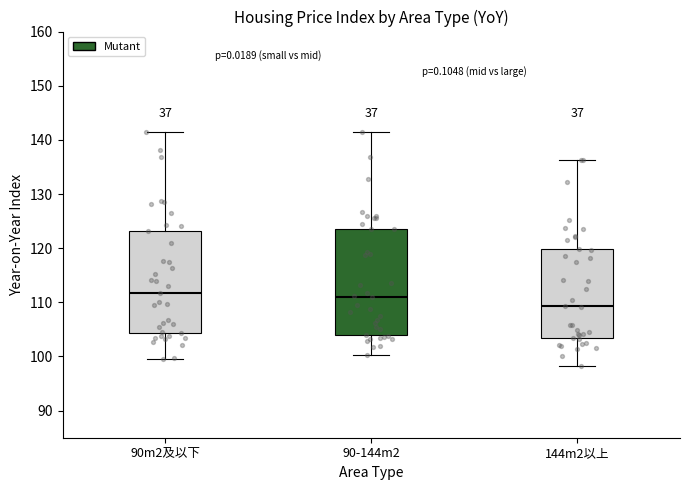

Where is the upper edge of the box for 90-144m2 on the y-axis? The values are not printed on the chart, so give them approximately, as read against the axis.

124